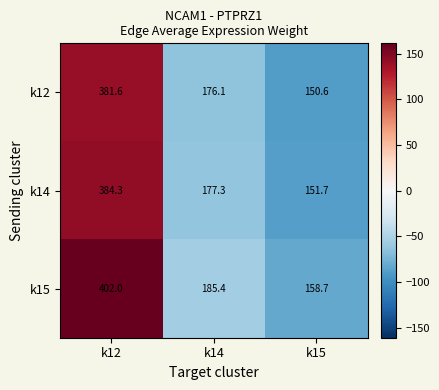

What is the difference between the highest and lowest values at k15?

8.1